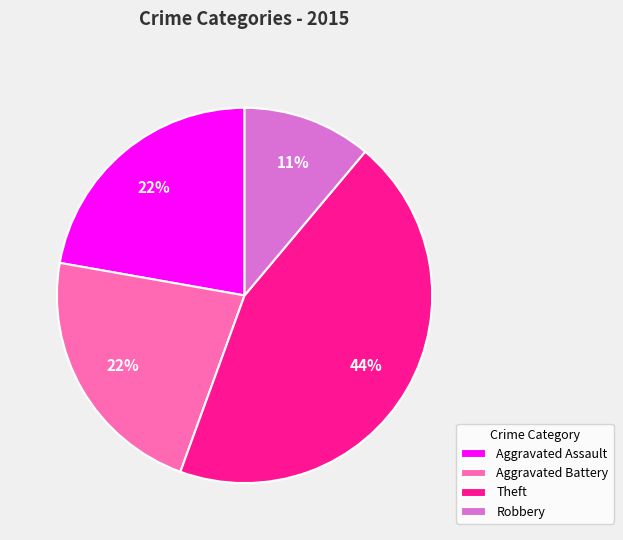

To the nearest percent, what is the average slice percentage?

25%